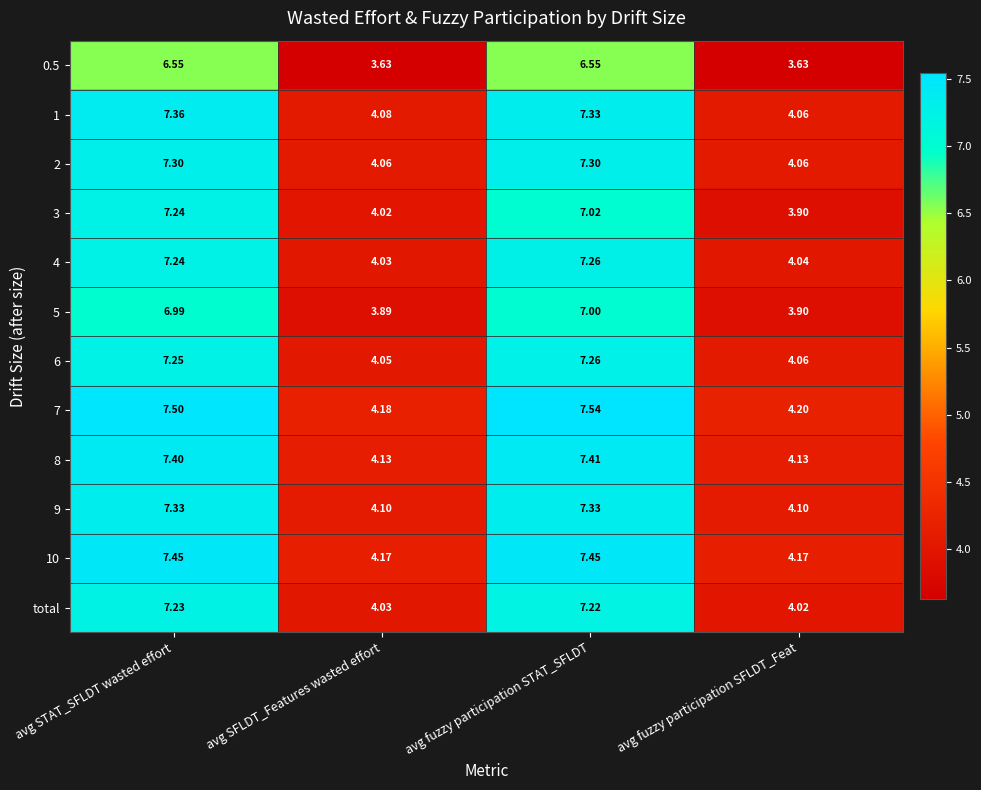

List the labels in order of 4 value, largest first.

avg fuzzy participation STAT_SFLDT, avg STAT_SFLDT wasted effort, avg fuzzy participation SFLDT_Feat, avg SFLDT_Features wasted effort